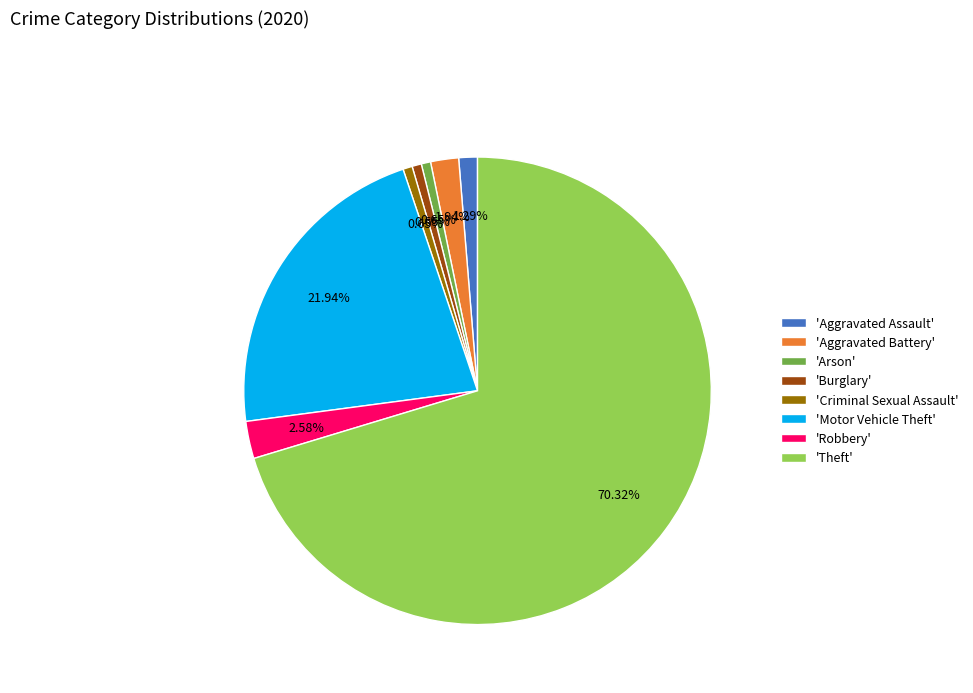

Is the sum of 'Theft' and 'Burglary' greater than half?

Yes